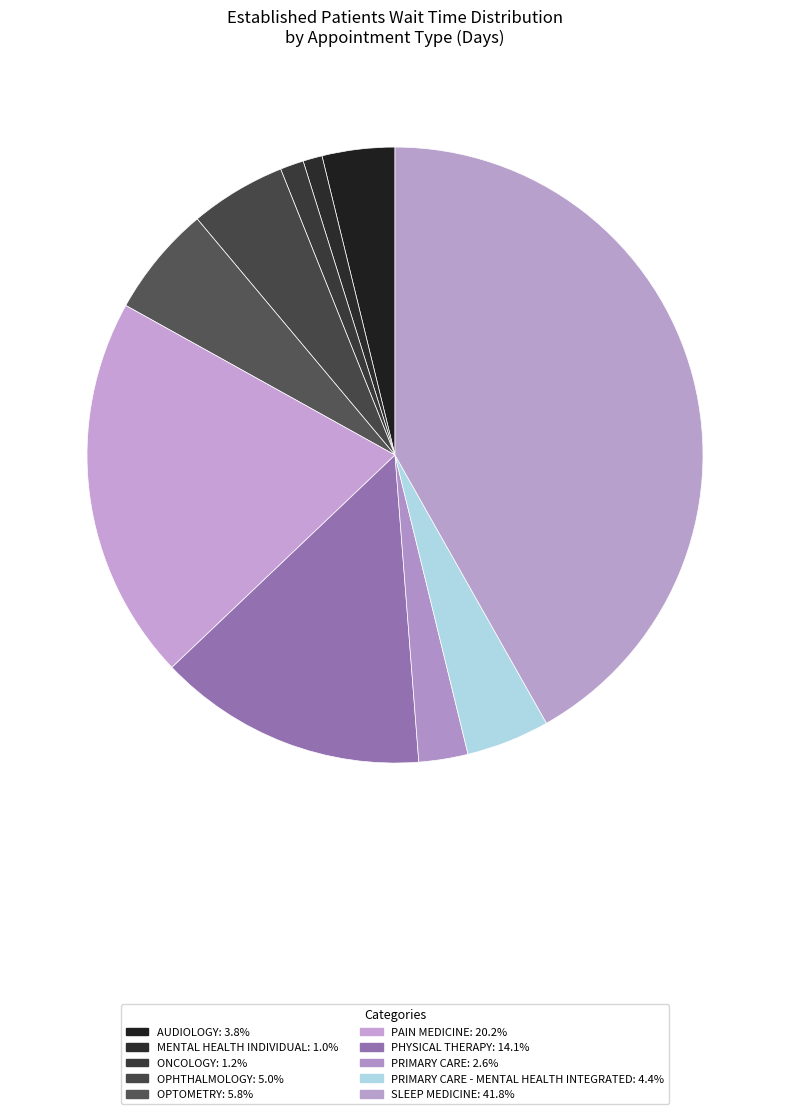

To the nearest percent, what is the average slice percentage?

10%